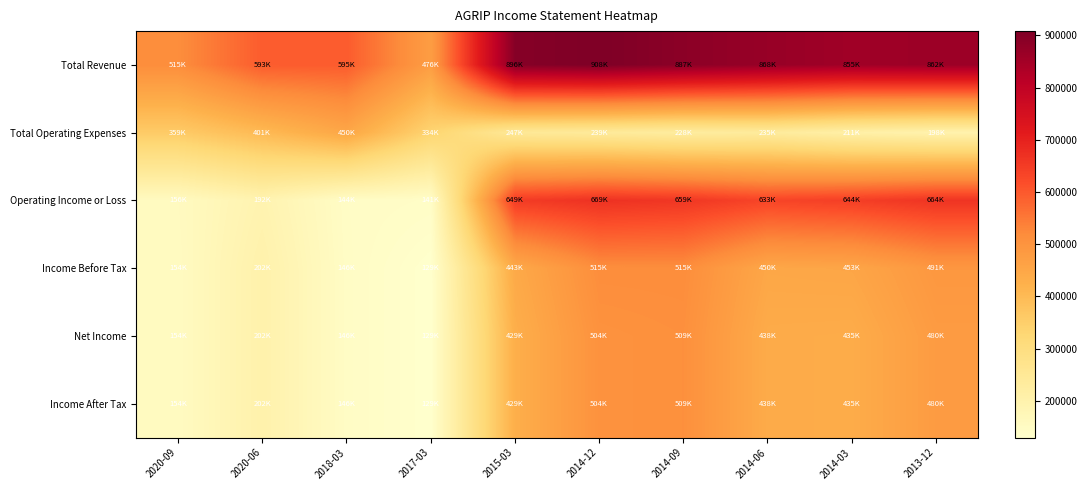

At how many categories does at least one series exceed 891344?

2